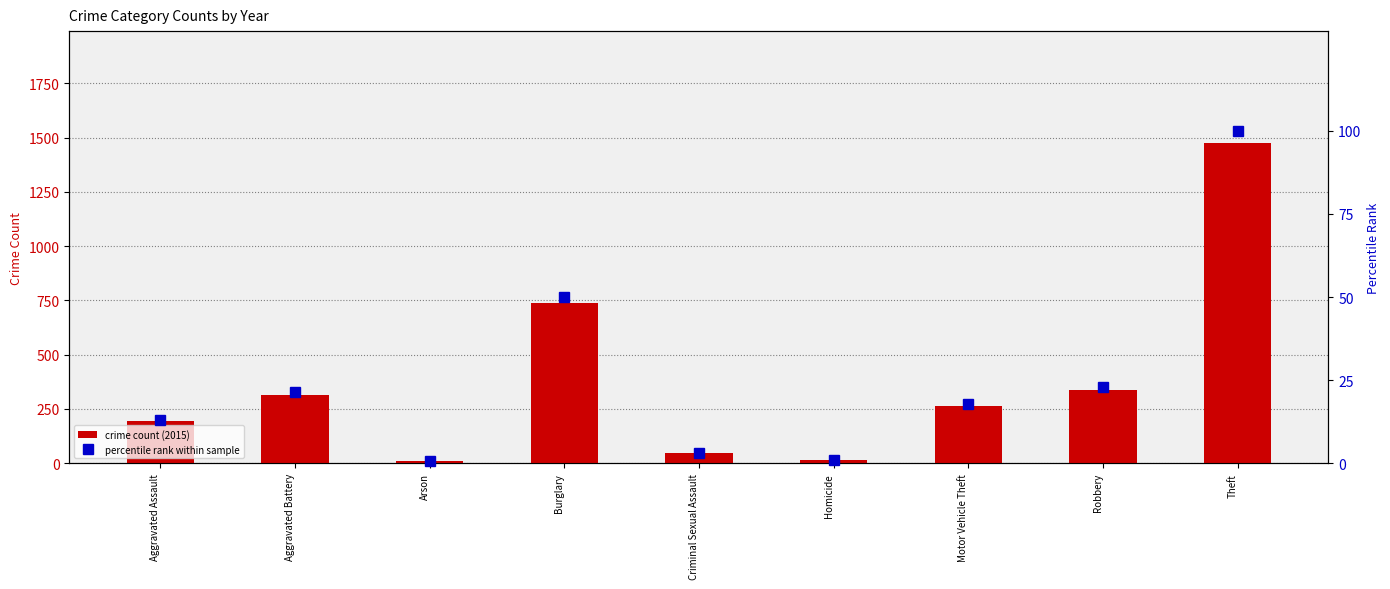

What is the difference between the highest and lowest values at Aggravated Assault?

180.8